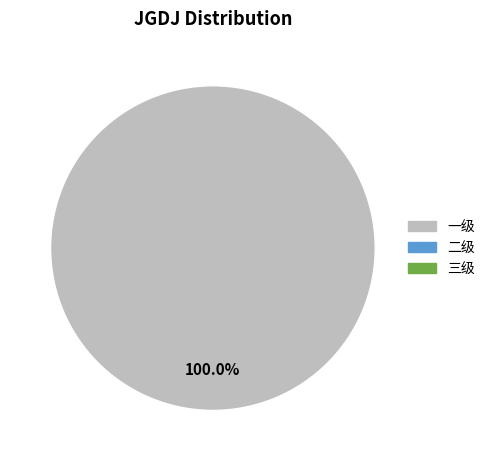

Is there any slice that represents more than half of the pie?

Yes